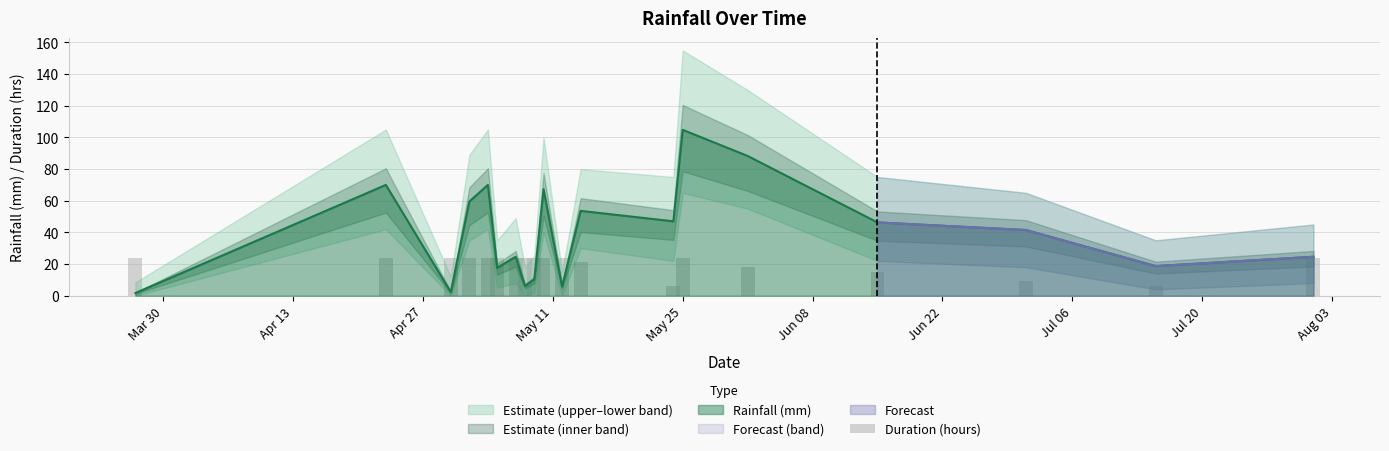

Does the chart contain any negative values?

No